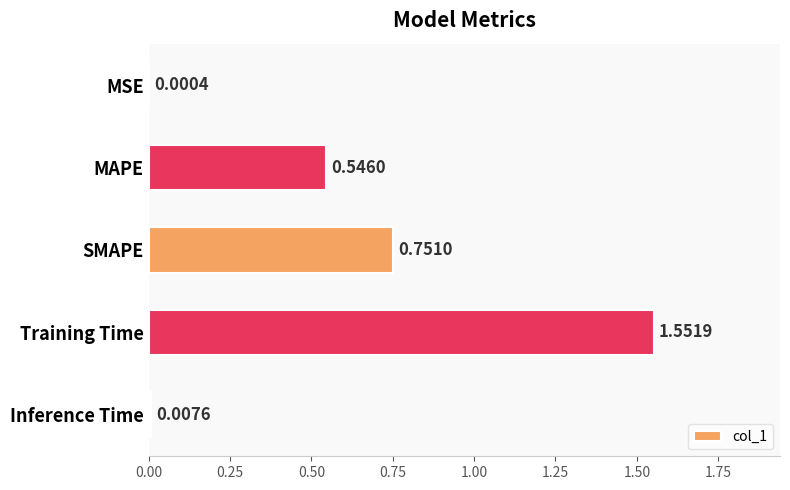

Between MAPE and MSE, which is larger?

MAPE